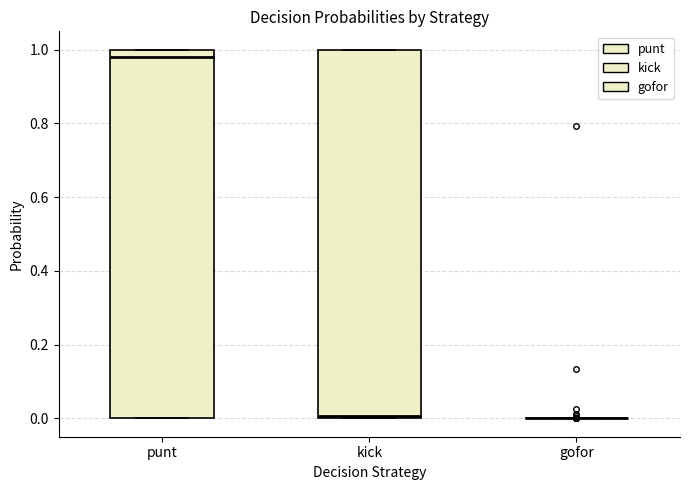

Reading left to right, read every box against the y-axis: the position of its median line, the range the box covers, and the ends of its whiskers. The values are not printed on the chart, so give them approximately, as read against the axis.

punt: median 0.98, box 0.00 to 1.00, whiskers 0.00 to 1.00
kick: median 0.00 (just above the box's lower edge), box 0.00 to 1.00, whiskers 0.00 to 1.00
gofor: box collapsed to a line at 0.00, whiskers 0.00 to 0.00